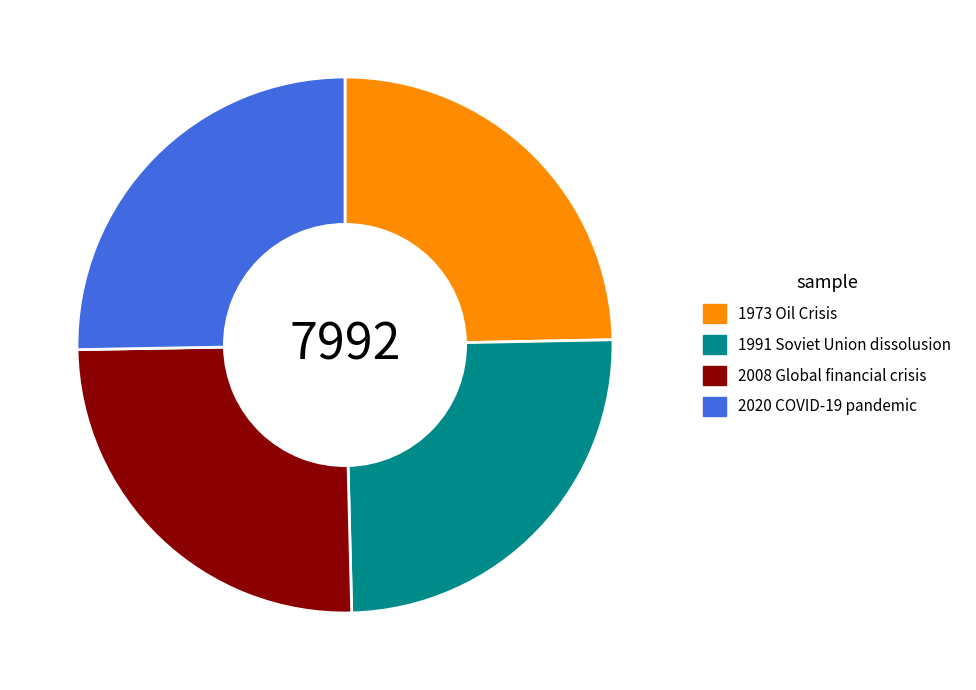

Is there any slice that represents more than half of the pie?

No